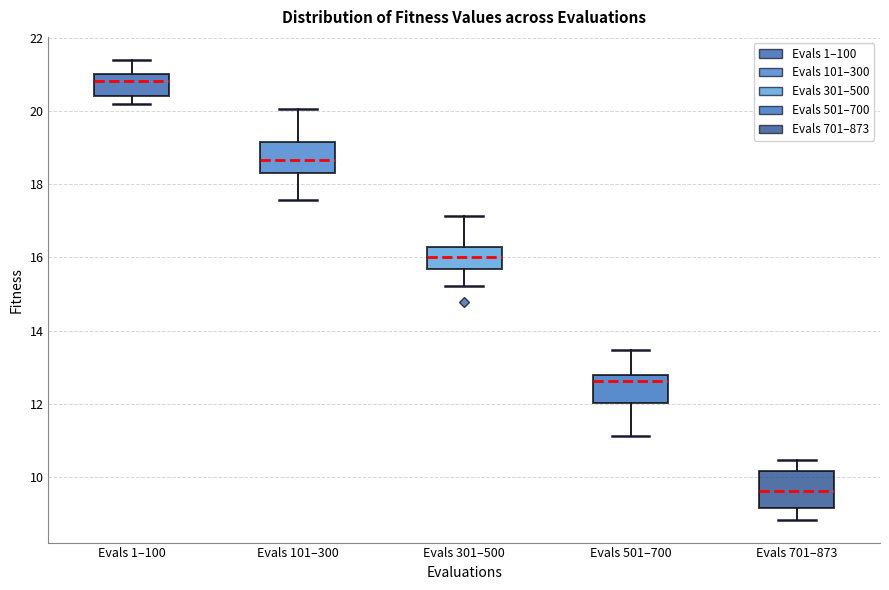

Which box has the lowest median line?

Evals 701–873